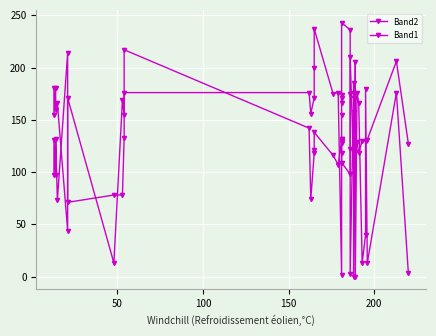

Is the value of Band2 at 8 greater than the value of Band1 at 200?

Yes